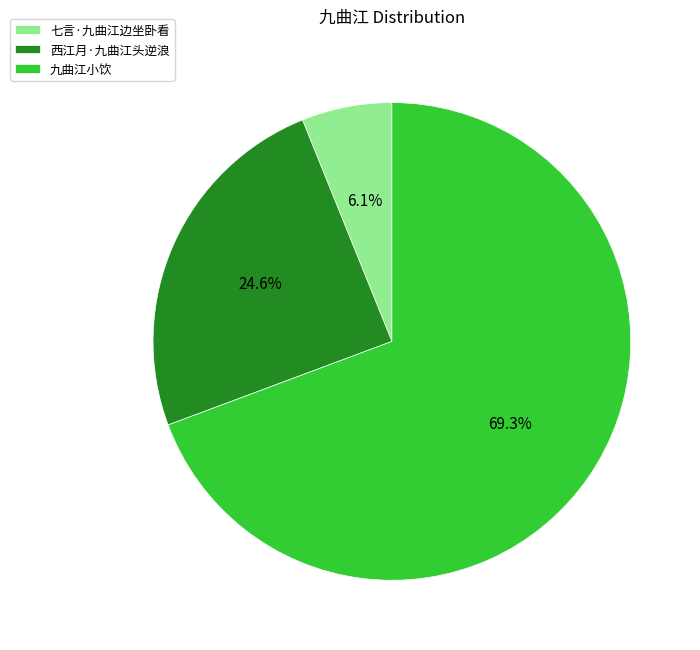

Which slice represents more than half of the pie?

九曲江小饮